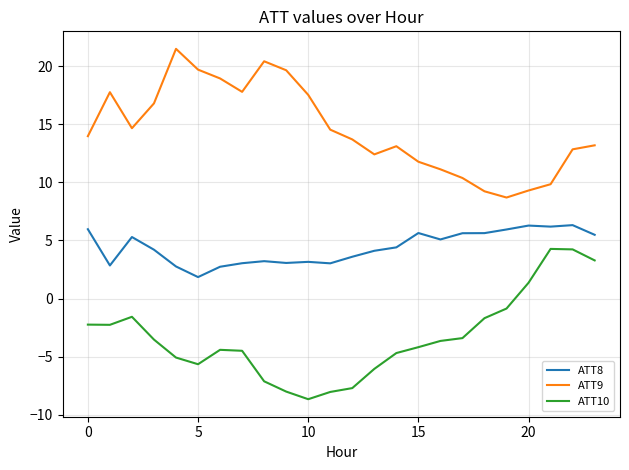

What are all the series names shown in the legend?

ATT8, ATT9, ATT10